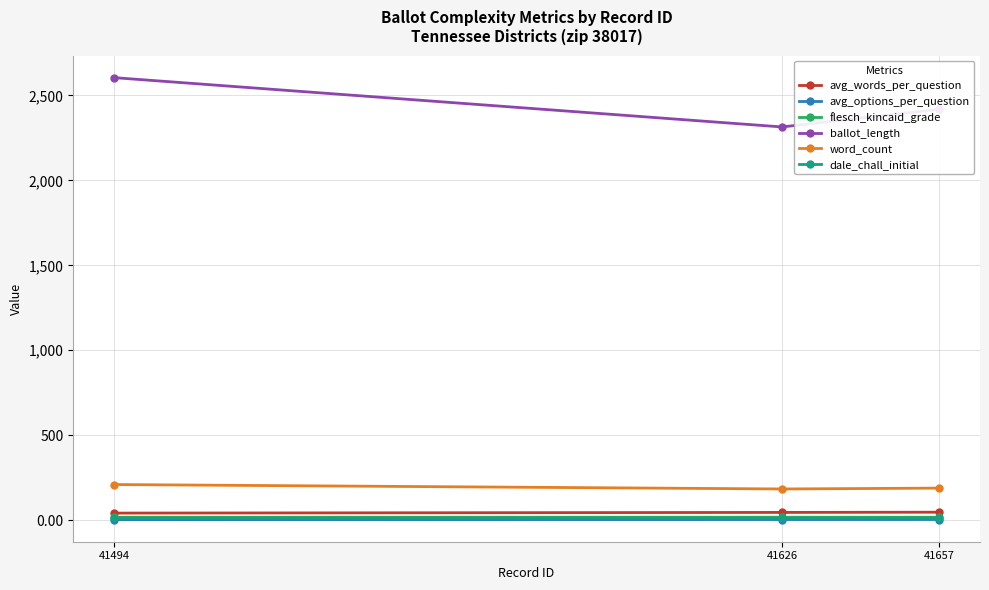

What is the difference between the highest and lowest values at 41494?

2600.4